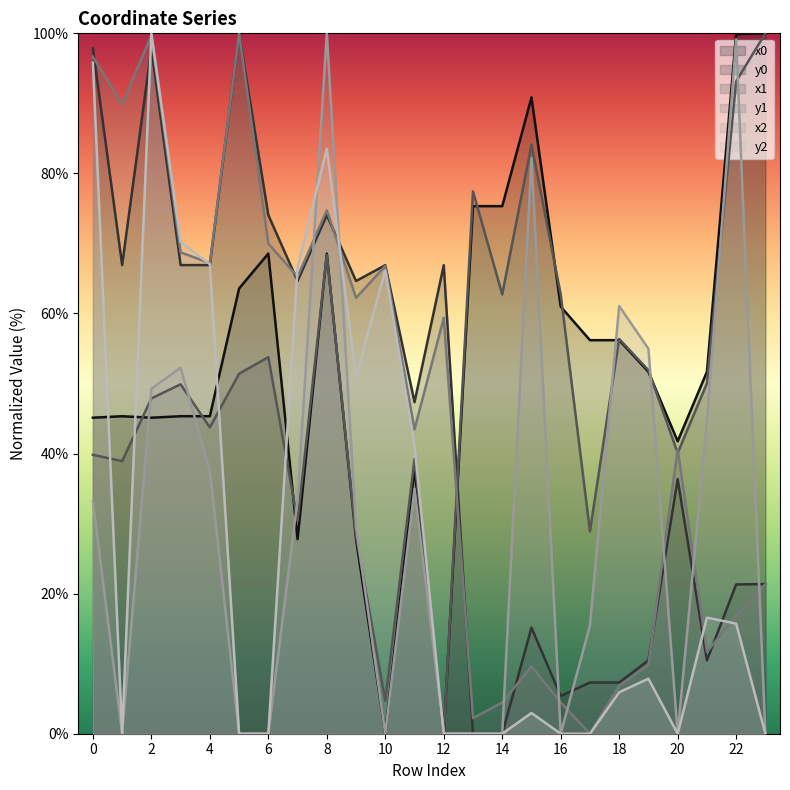

What are all the series names shown in the legend?

x0, y0, x1, y1, x2, y2